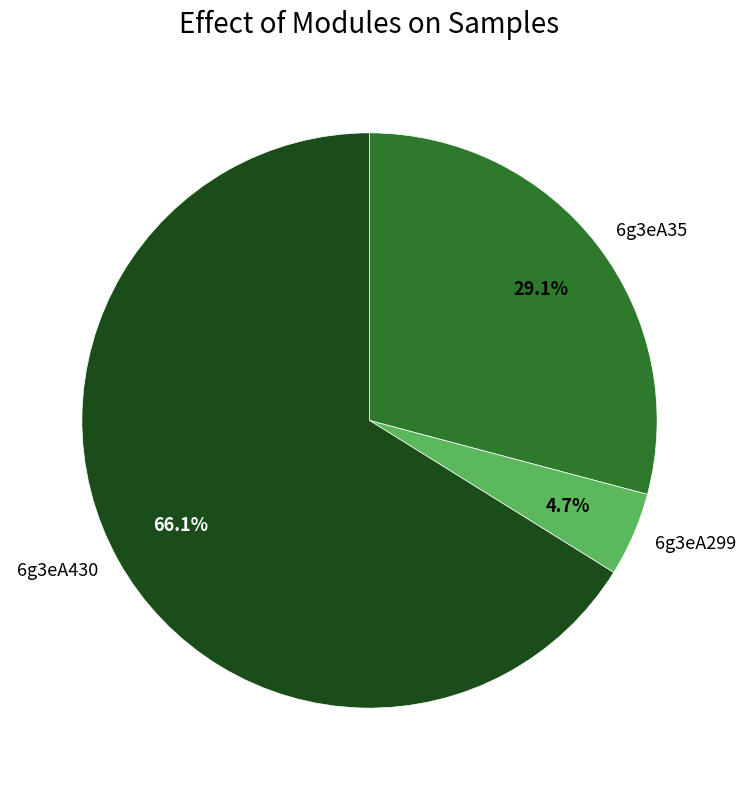

What percentage do 6g3eA430 and 6g3eA299 together represent?

70.9%